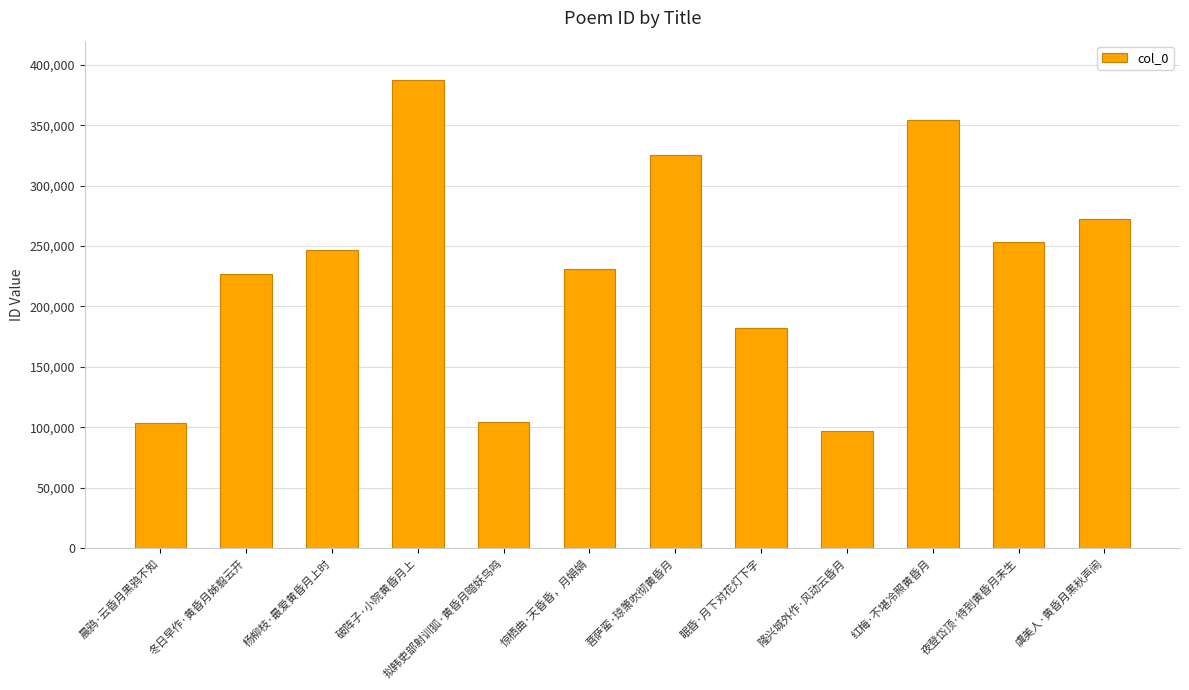

Between 破阵子·小院黄昏月上 and 夜登岱顶·待到黄昏月未生, which is larger?

破阵子·小院黄昏月上